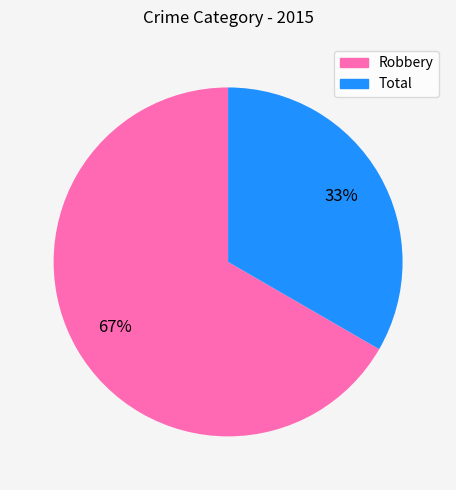

True or false: Robbery accounts for 79% of the total.

False